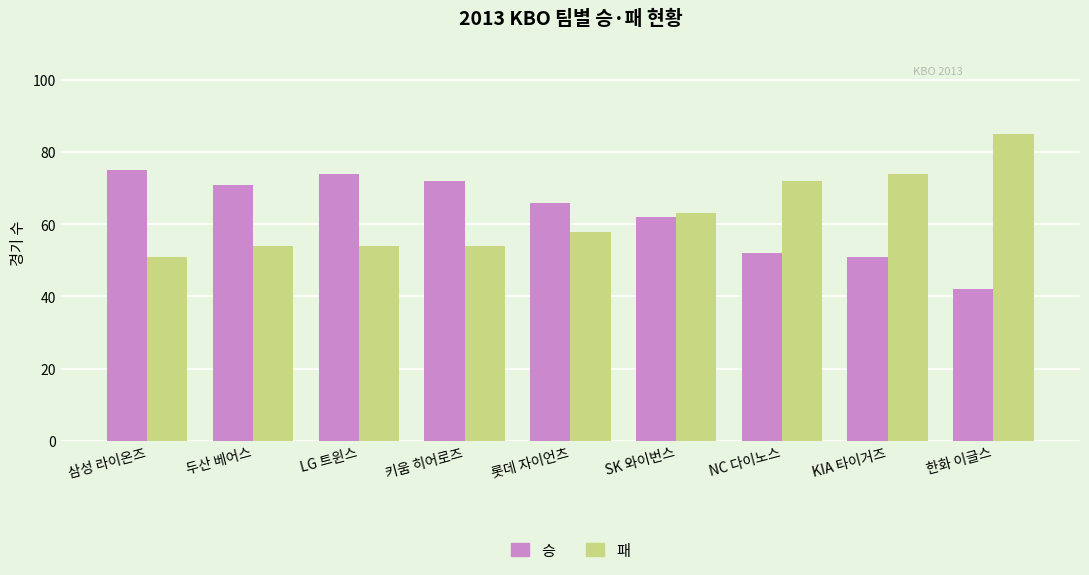

What is the difference between the maximum and minimum values in the 승 series?

33